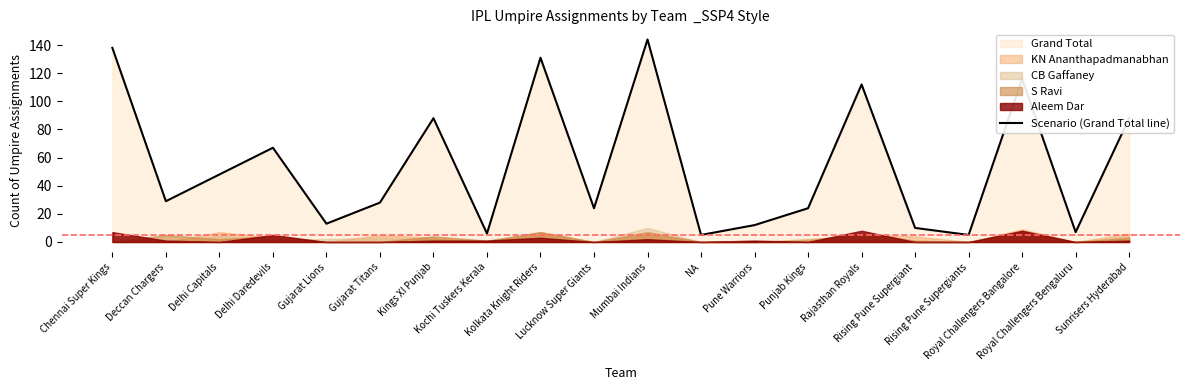

How many points are lower than both their immediate neighbors (excluding endpoints)?

7